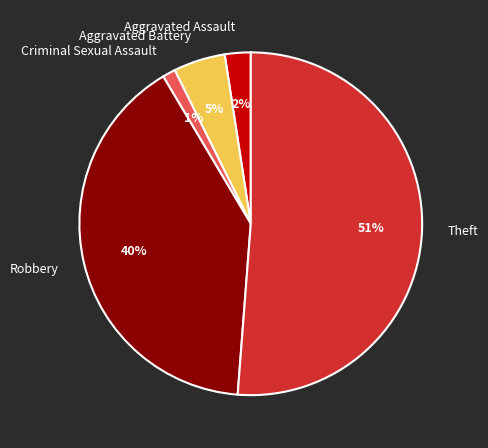

To the nearest percent, what is the combined percentage of Criminal Sexual Assault and Robbery?

41%